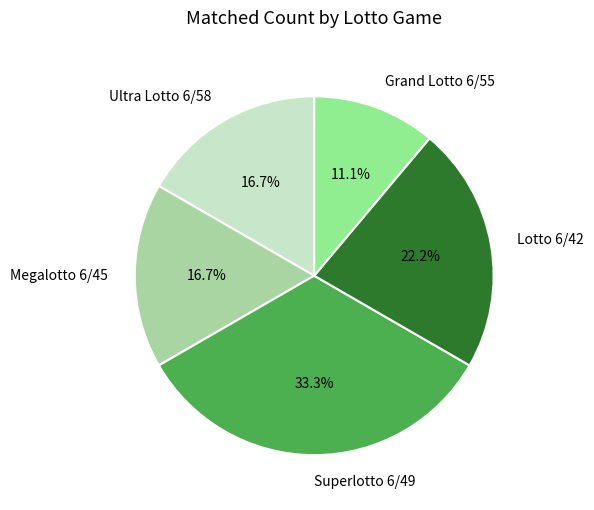

Count the number of slices in the pie.

5